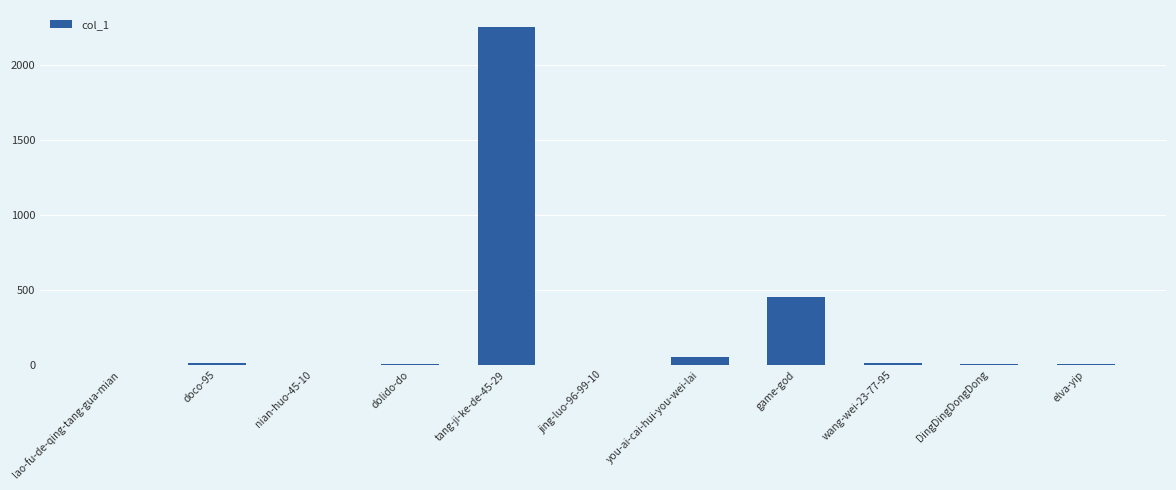

True or false: the data shows 55 at you-ai-cai-hui-you-wei-lai.

True